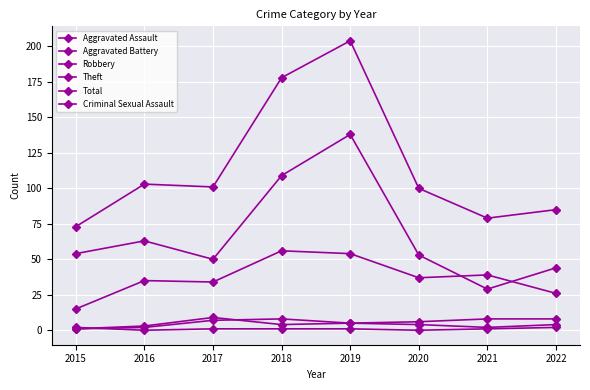

Is it true that Aggravated Assault equals 2 at 2021?

True